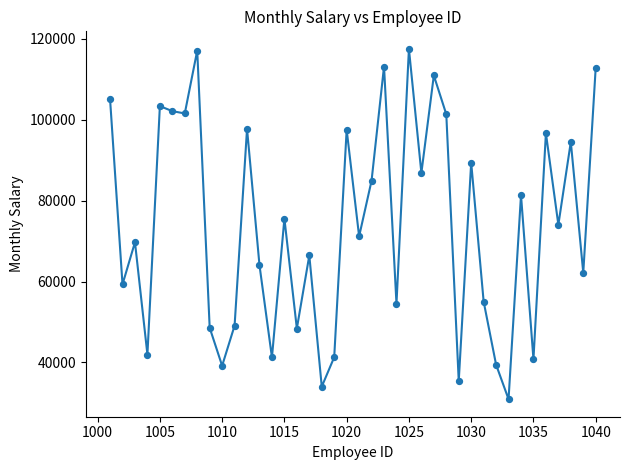

What is the smallest value displayed?

30922